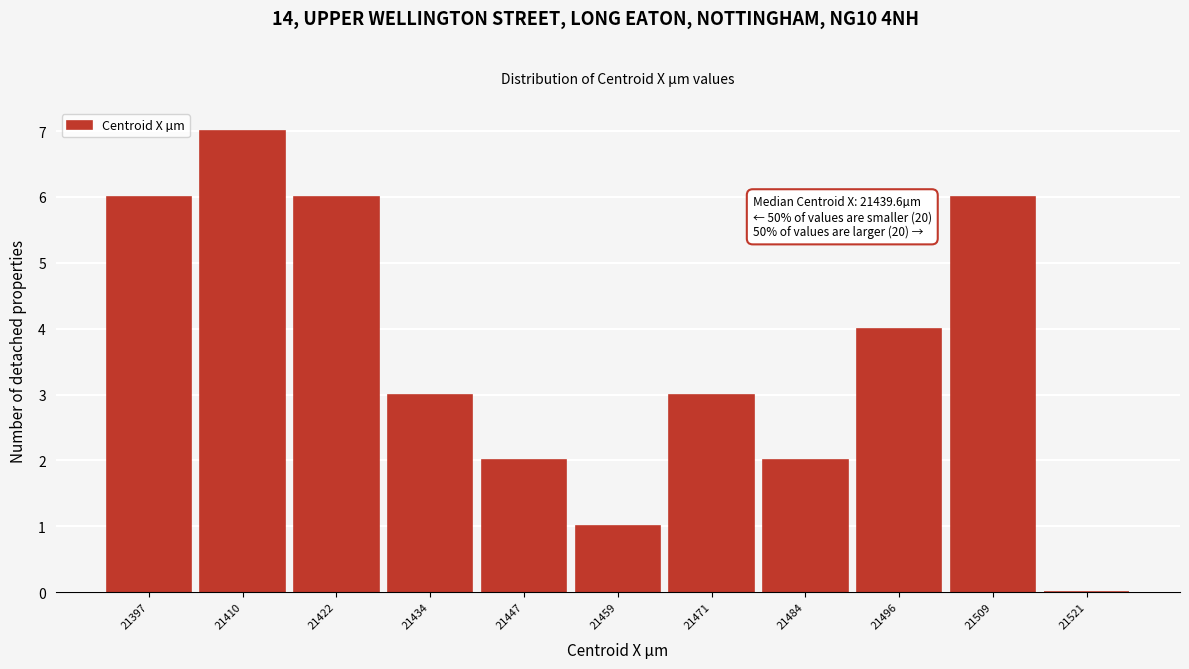

Reading left to right, extract all data points from this chart.

21397=6	21410=7	21422=6	21434=3	21447=2	21459=1	21471=3	21484=2	21496=4	21509=6	21521=0